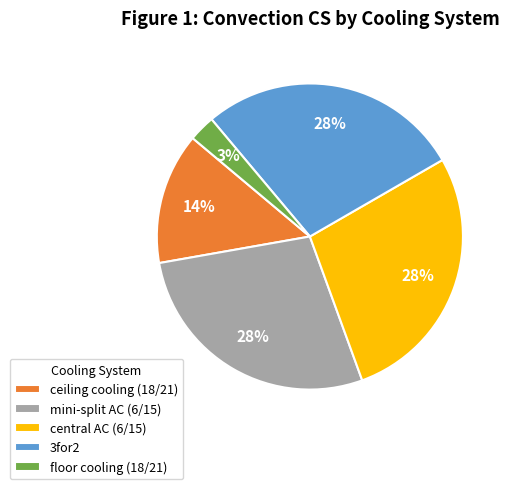

To the nearest percent, what is the average slice percentage?

20%